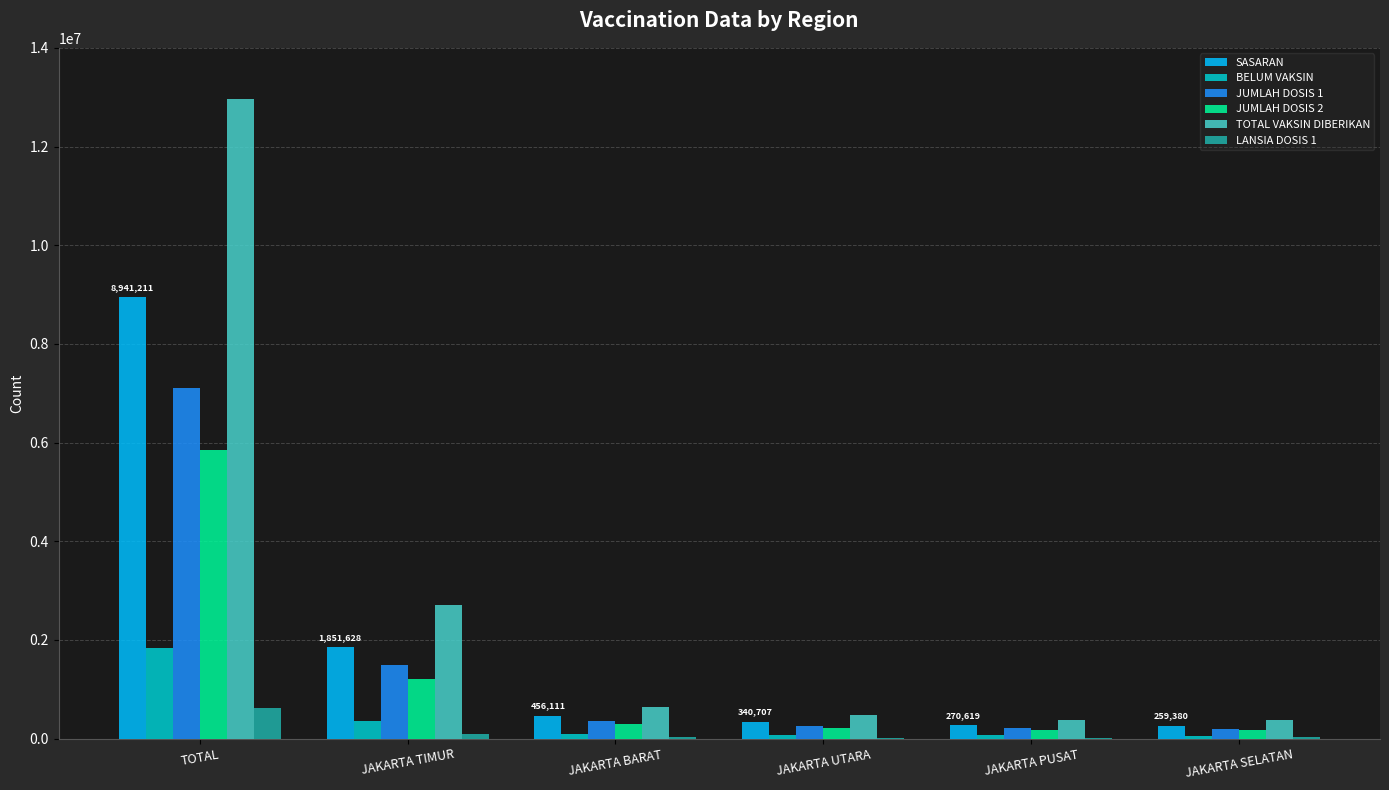

At which label is LANSIA DOSIS 1 closest to 313078?

JAKARTA TIMUR